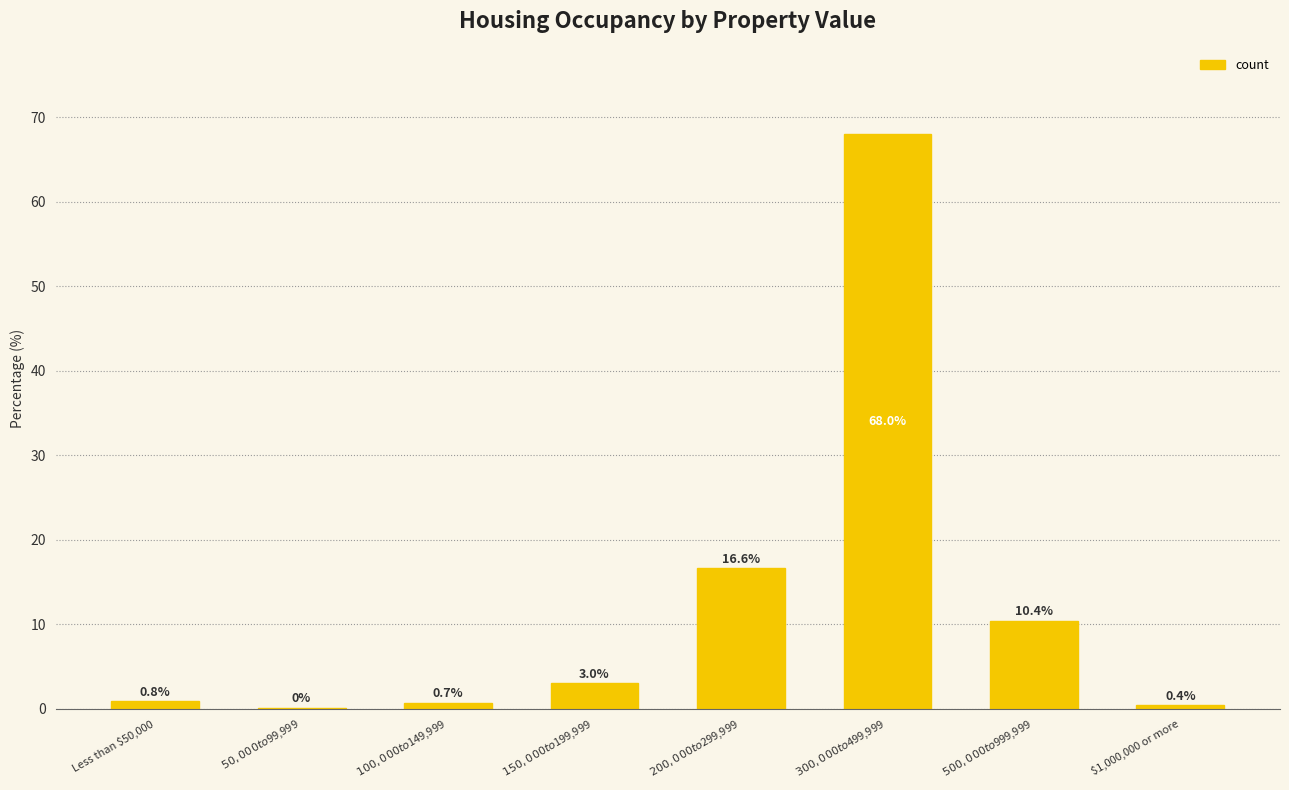

What is the maximum value shown in the chart?

68.0